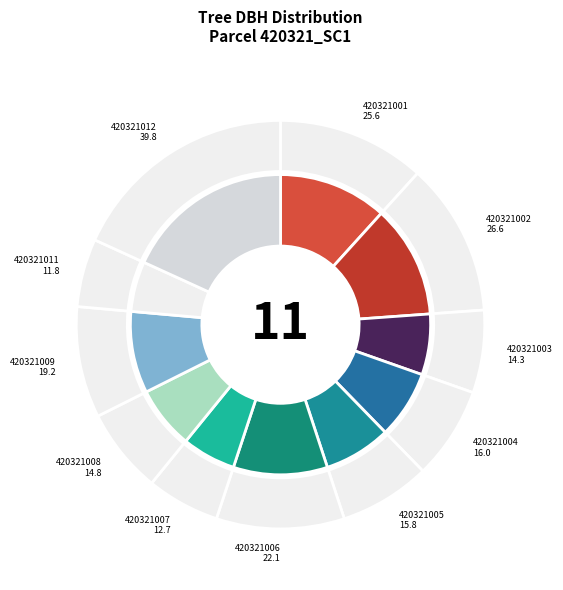

Count the number of slices in the pie.

11